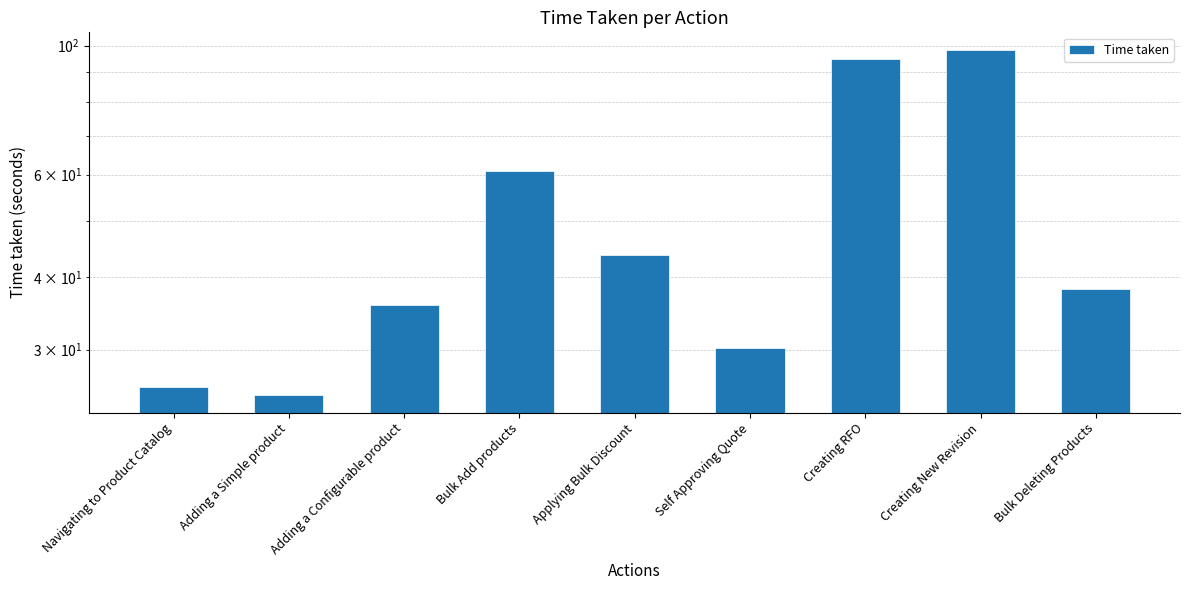

List the labels in order of value, smallest first.

Adding a Simple product, Navigating to Product Catalog, Self Approving Quote, Adding a Configurable product, Bulk Deleting Products, Applying Bulk Discount, Bulk Add products, Creating RFO, Creating New Revision